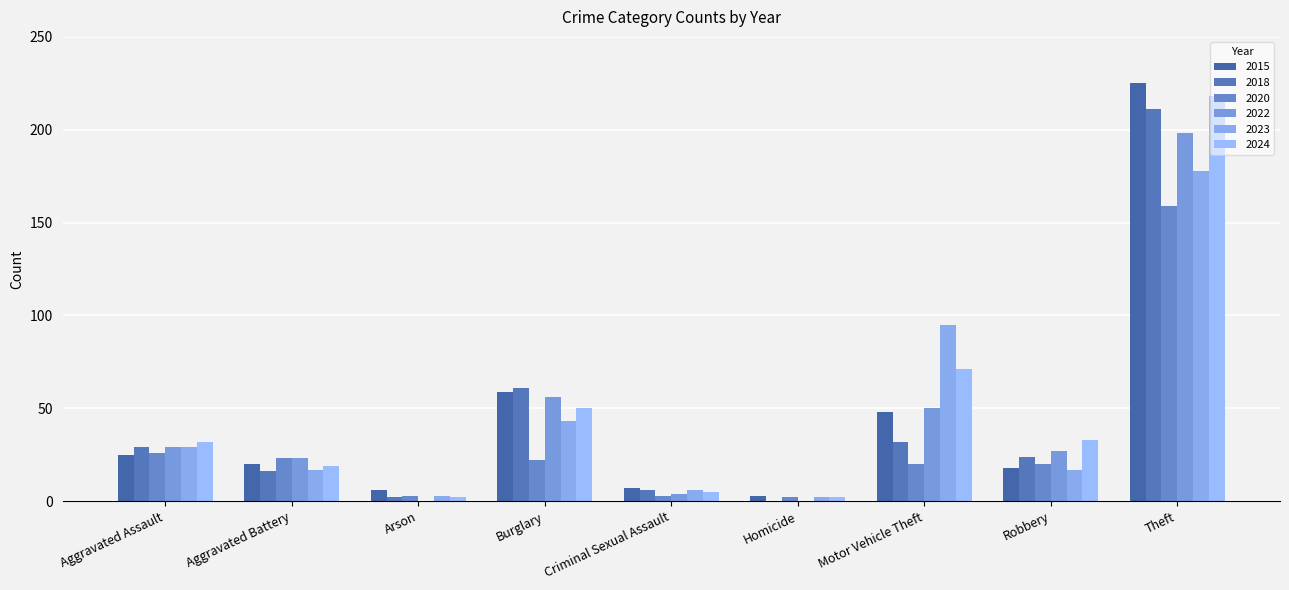

Which series has the largest total across all categories?

2024